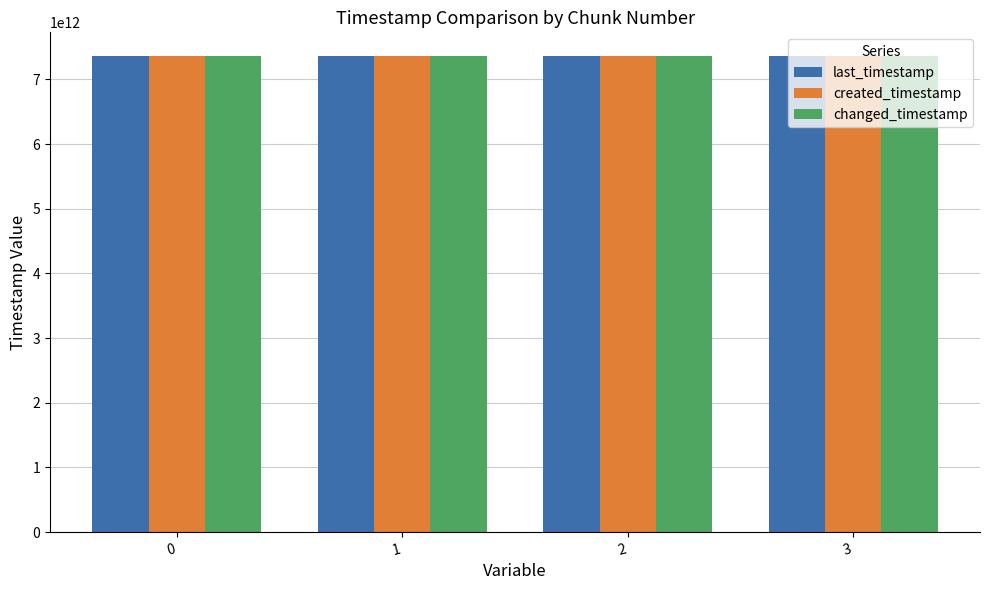

What is the spread (max minus min) of values at 2?

738162348